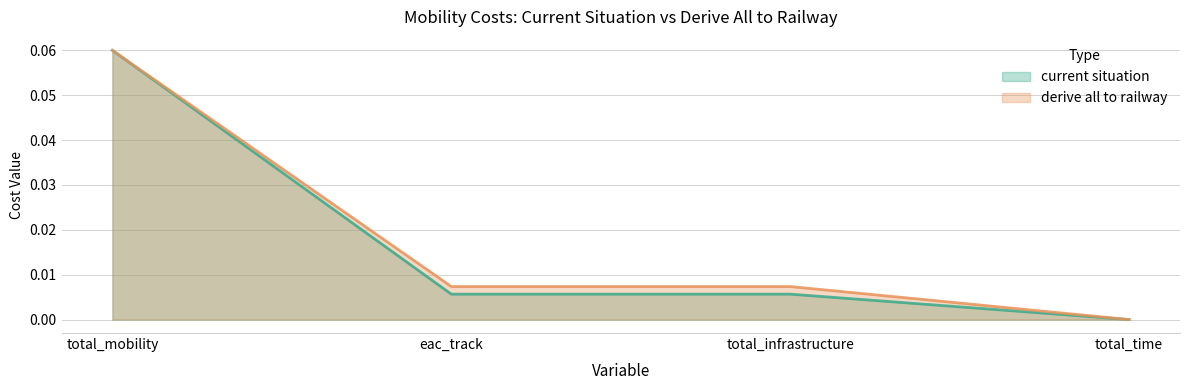

Which series has the largest total across all categories?

derive all to railway